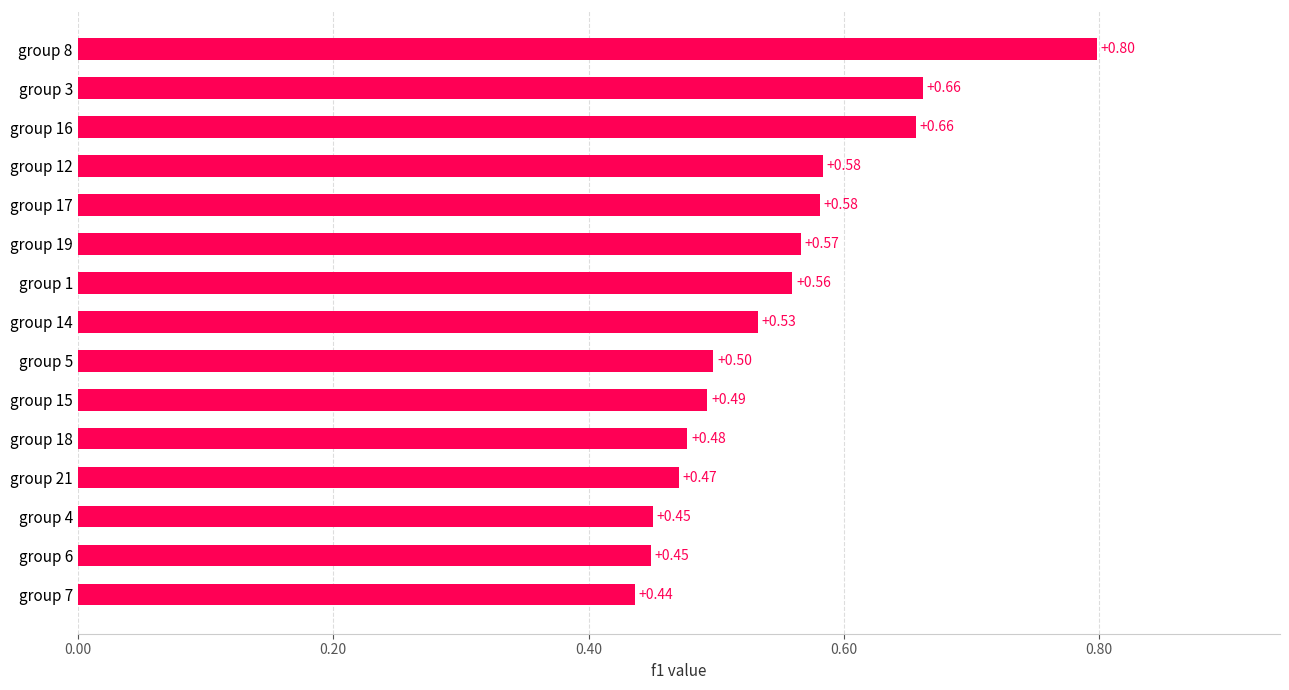

What is the sum of the values at group 15 and group 8?

1.3